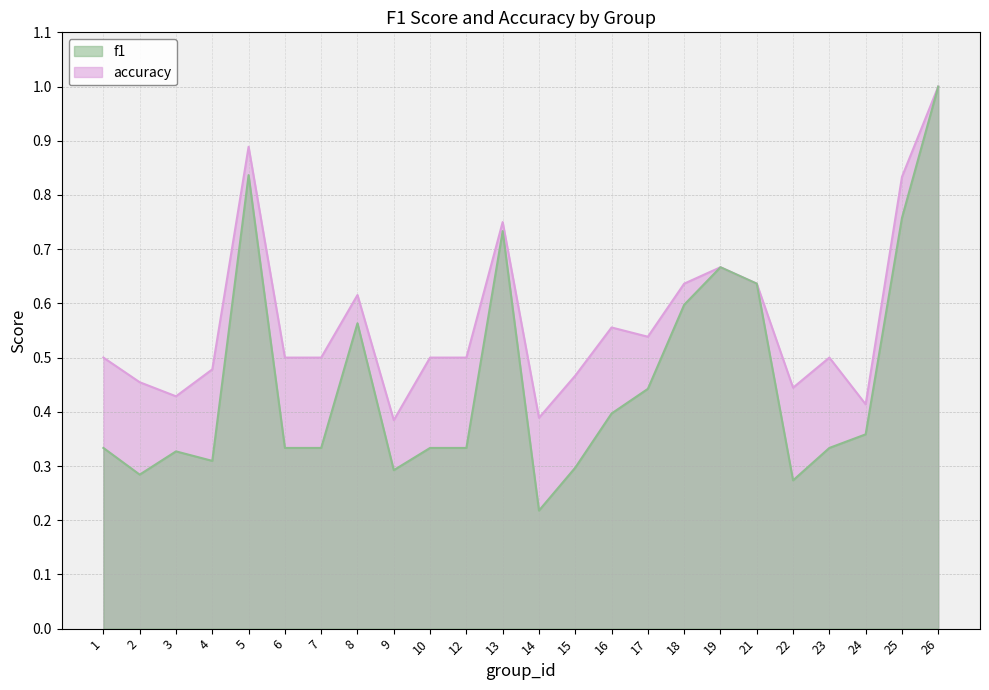

Which category has the highest value in the f1 series?

26